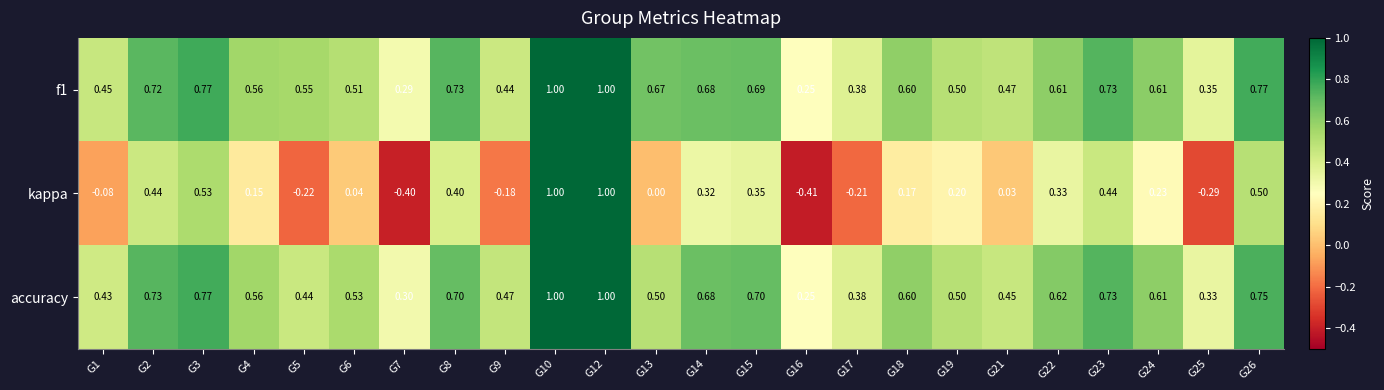

Which series has the widest spread of values?

kappa